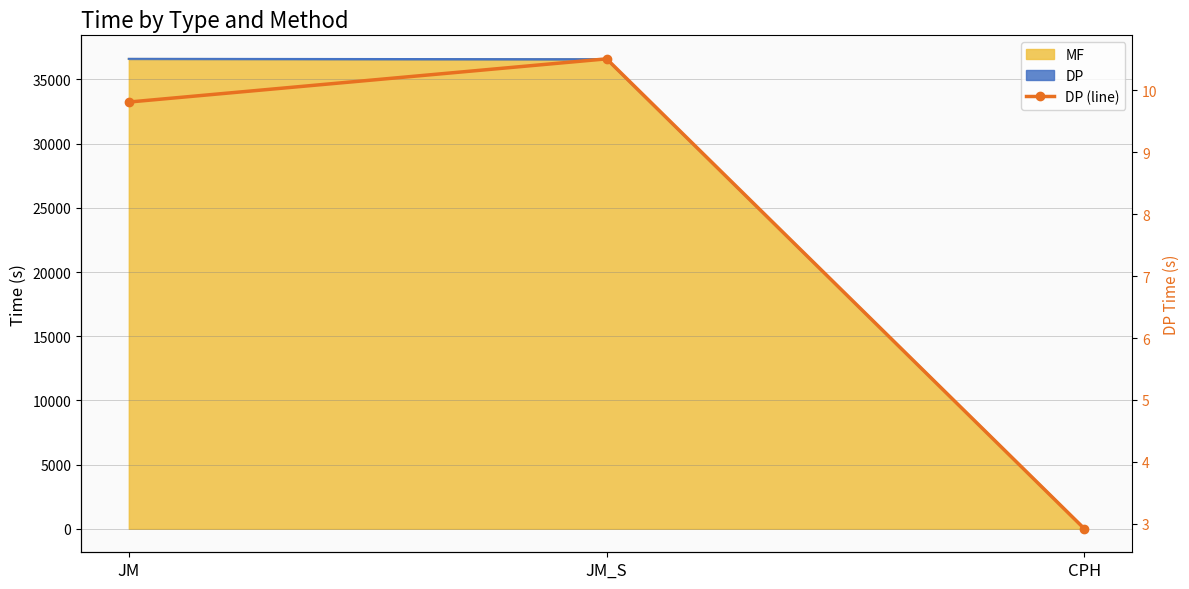

Does the chart have visible grid lines?

Yes